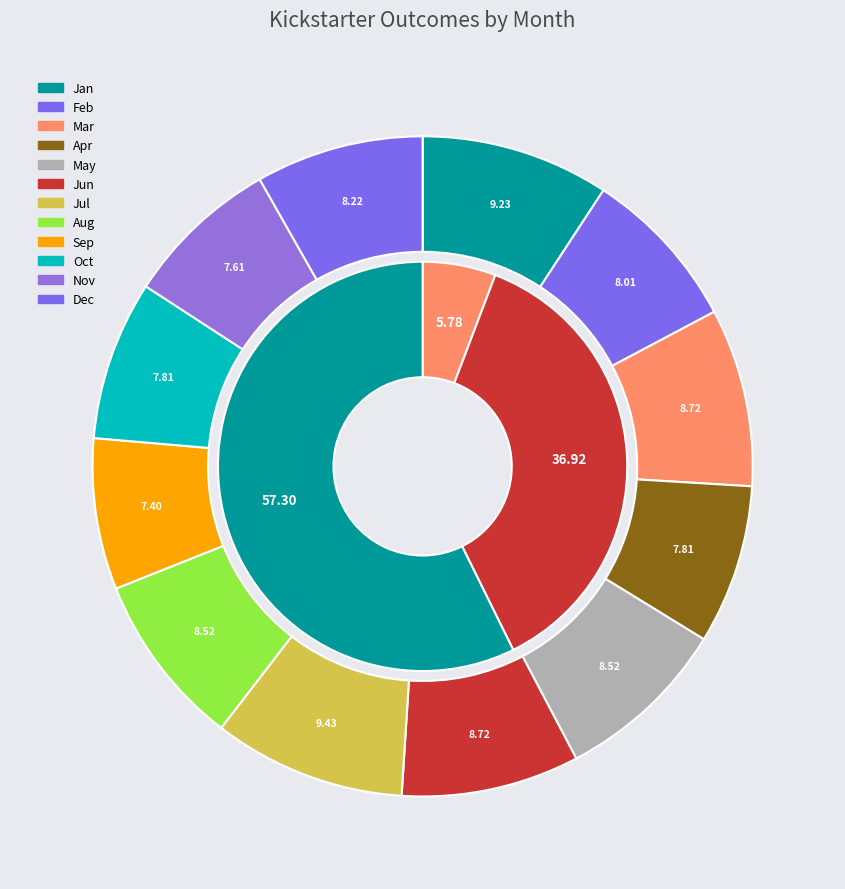

Which series has the largest range (max minus min)?

successful